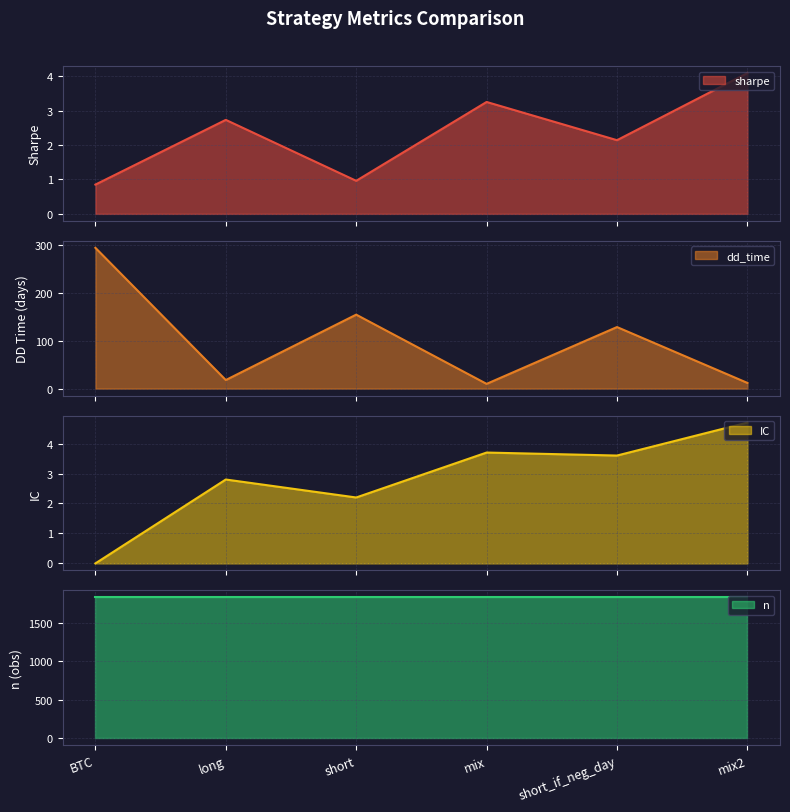

At which label does dd_time_line first exceed 129?

BTC